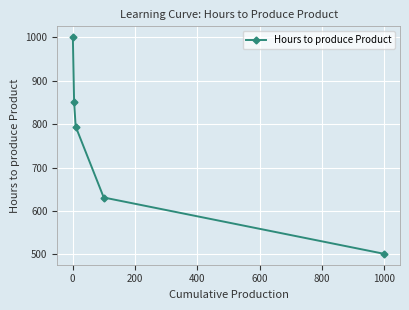

True or false: the data has more than 0 interior local peaks.

False